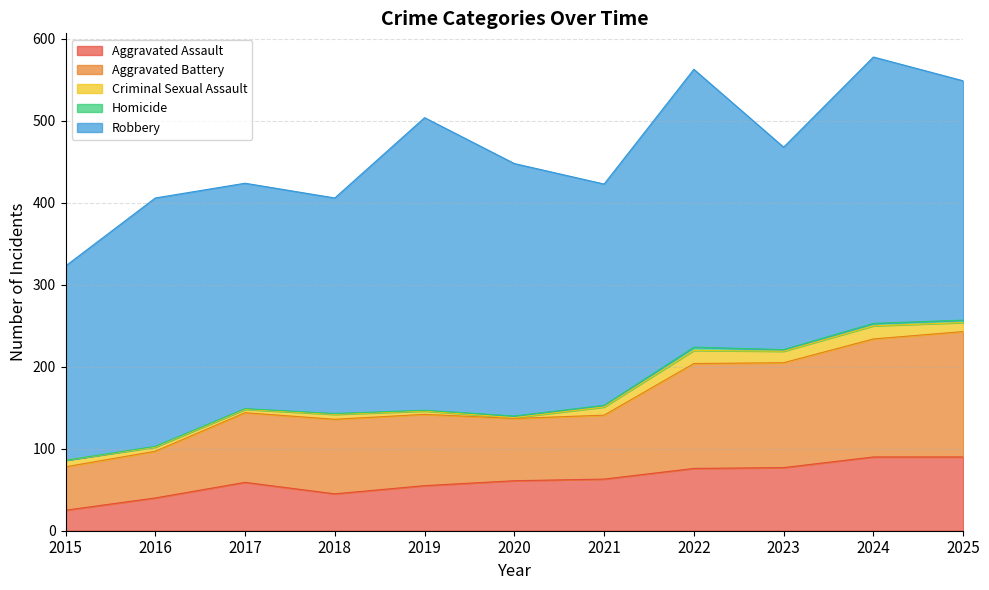

True or false: Aggravated Battery has a value of 114 at 2021.

False